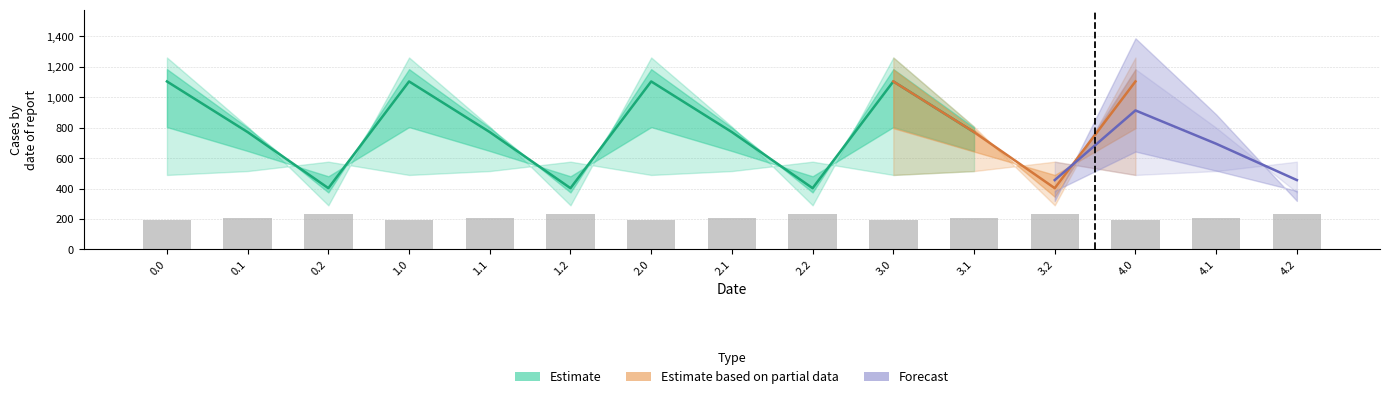

At which category does the chart reach its minimum across all series?

0.2